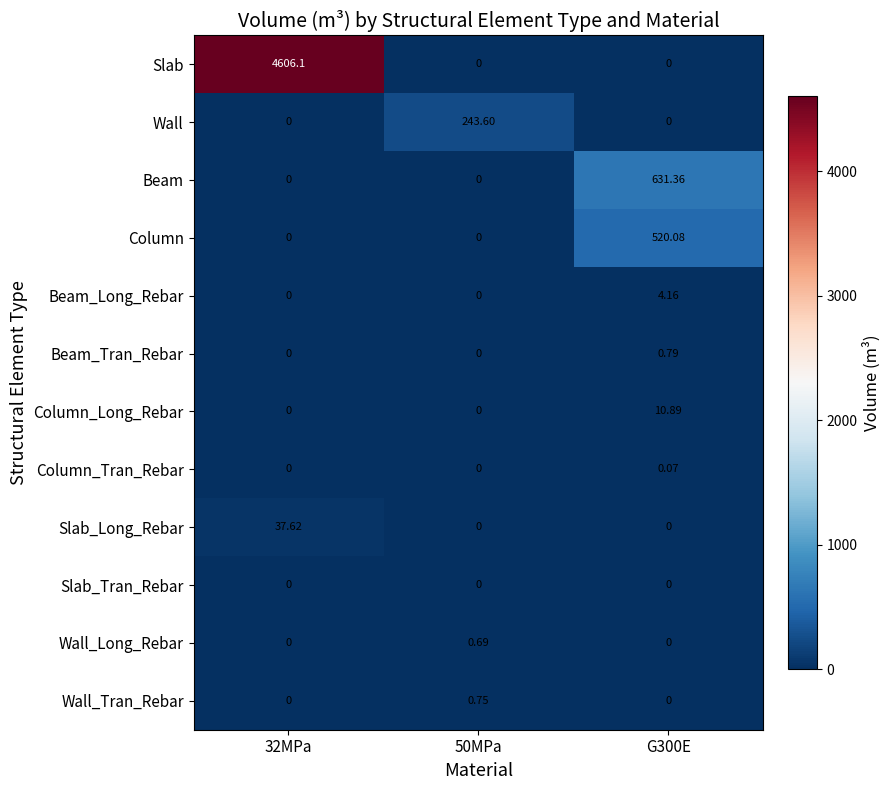

Rank the series by their maximum value, from lowest to highest.

Slab_Tran_Rebar, Column_Tran_Rebar, Wall_Long_Rebar, Wall_Tran_Rebar, Beam_Tran_Rebar, Beam_Long_Rebar, Column_Long_Rebar, Slab_Long_Rebar, Wall, Column, Beam, Slab